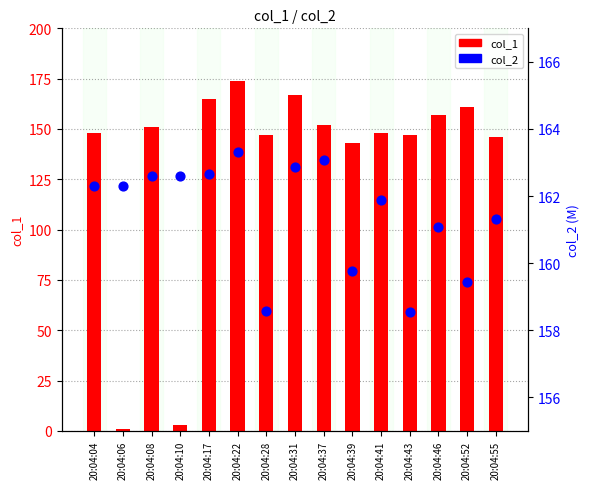

What are all the series names shown in the legend?

col_1, col_2